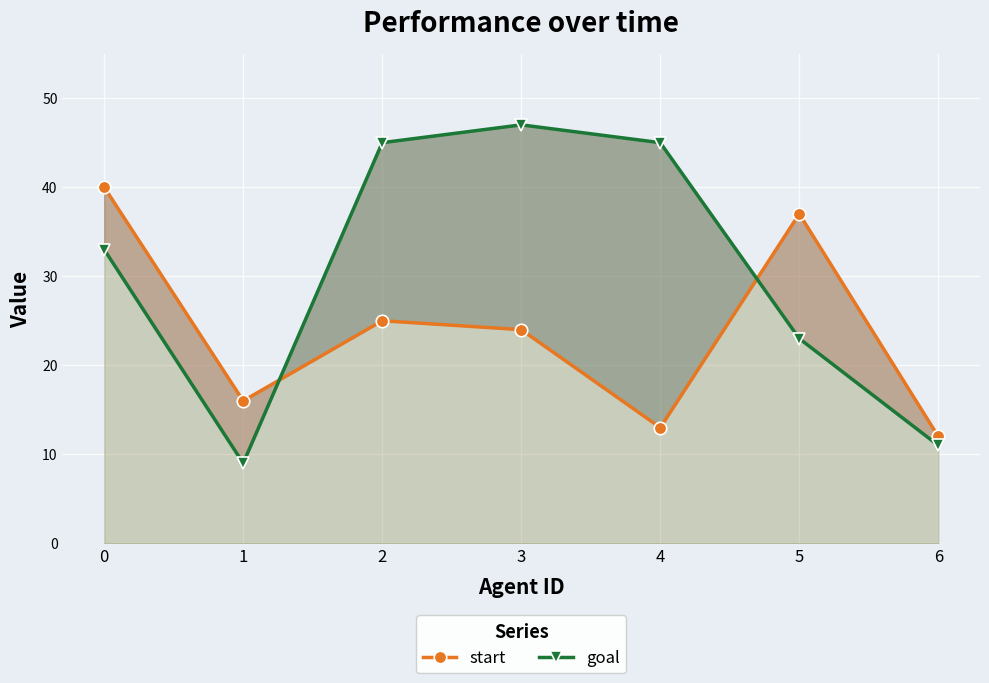

Rank the categories by start value from highest to lowest.

0, 5, 2, 3, 1, 4, 6